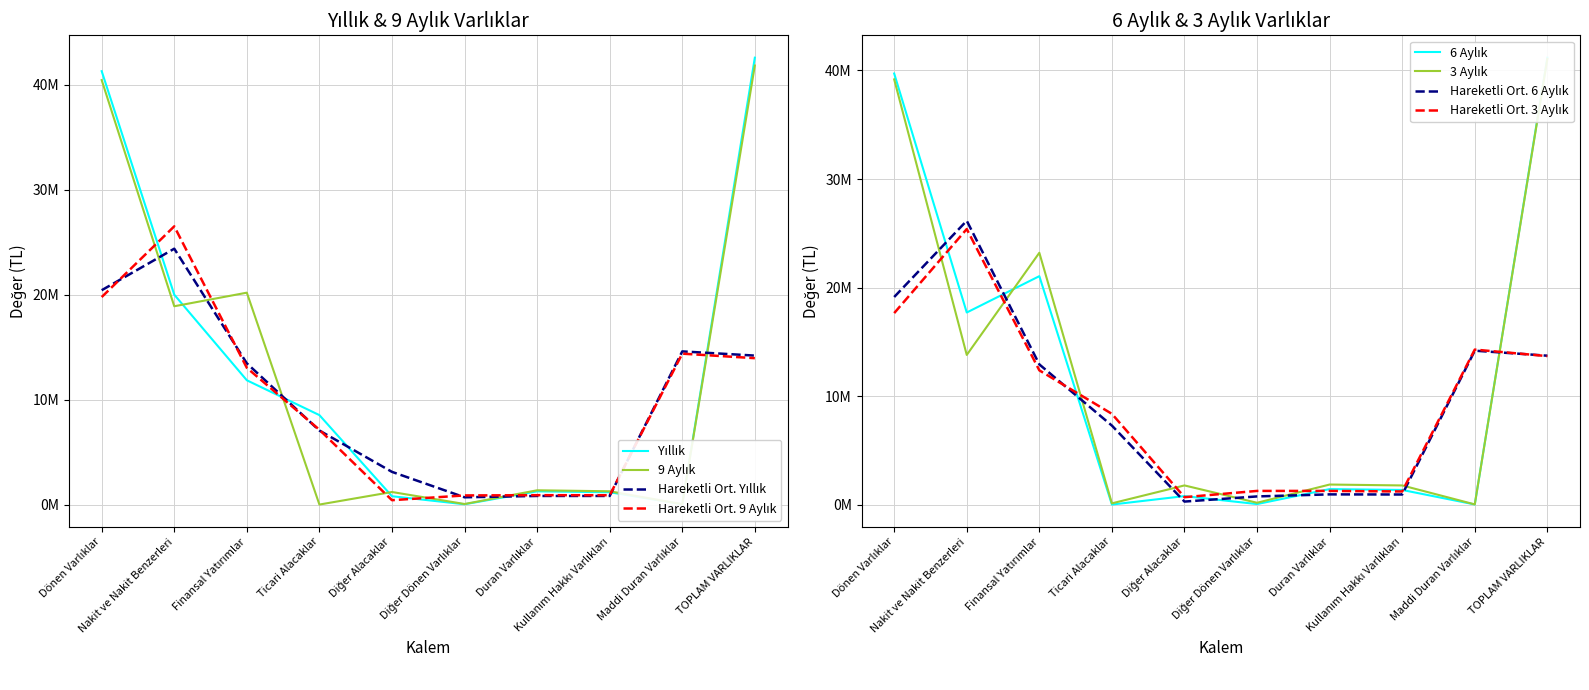

How many interior local valleys does the 3 Aylık series have?

4